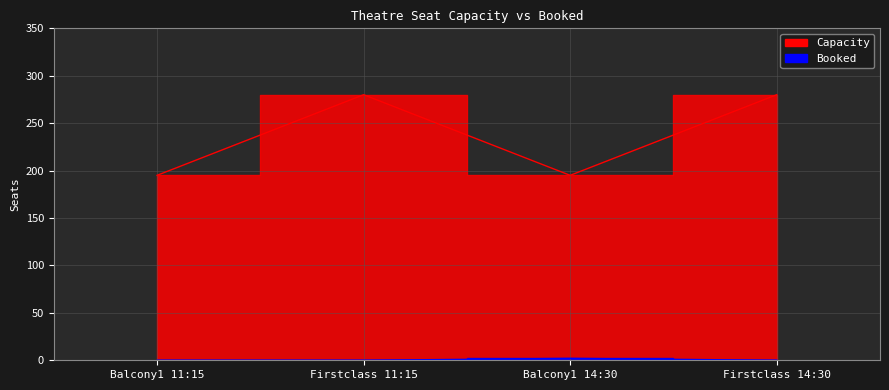

Rank the categories by Booked value from lowest to highest.

Balcony1 11:15, Firstclass 11:15, Firstclass 14:30, Balcony1 14:30